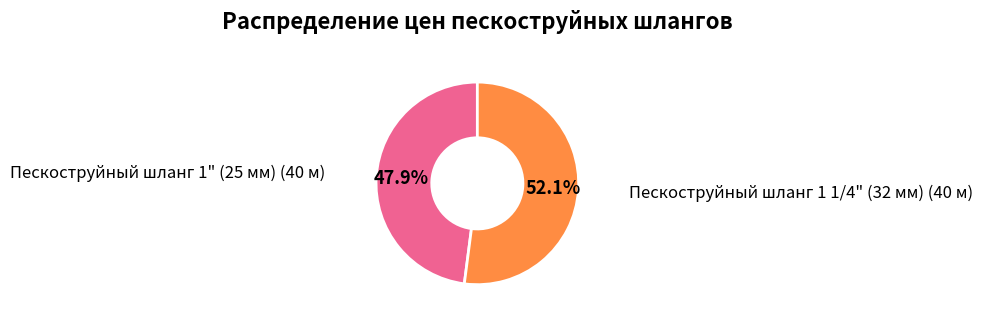

Is there any slice that represents more than half of the pie?

Yes